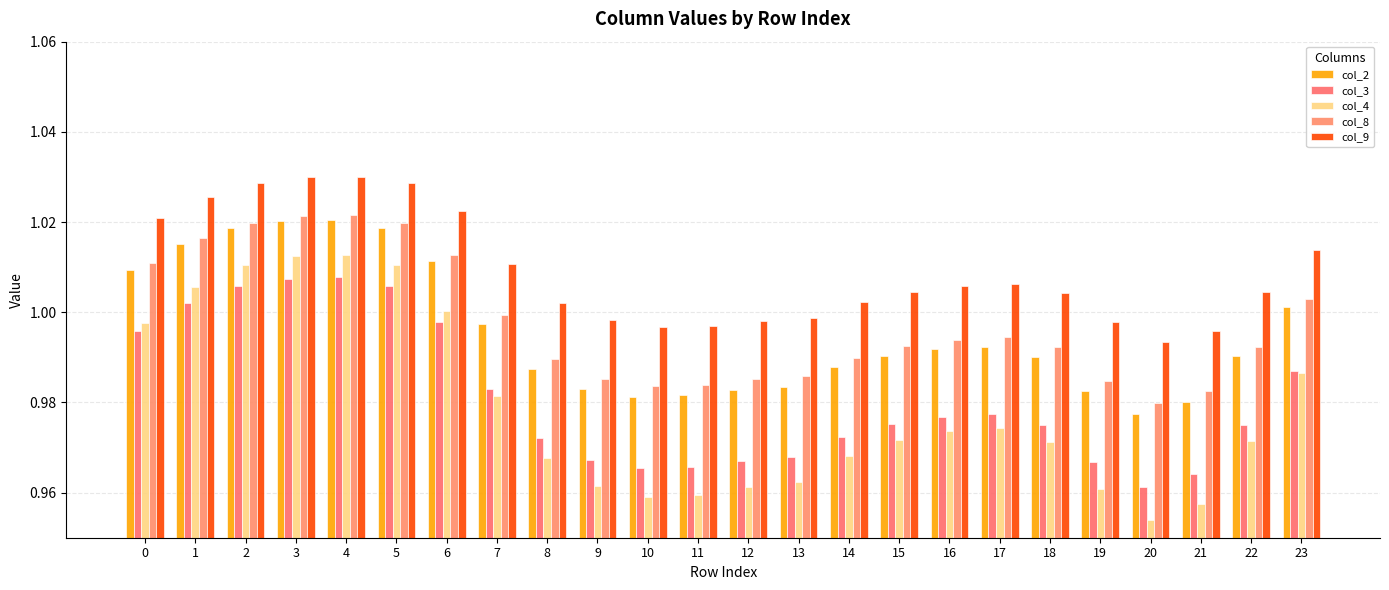

Are the bars grouped side by side (vs. stacked)?

Yes